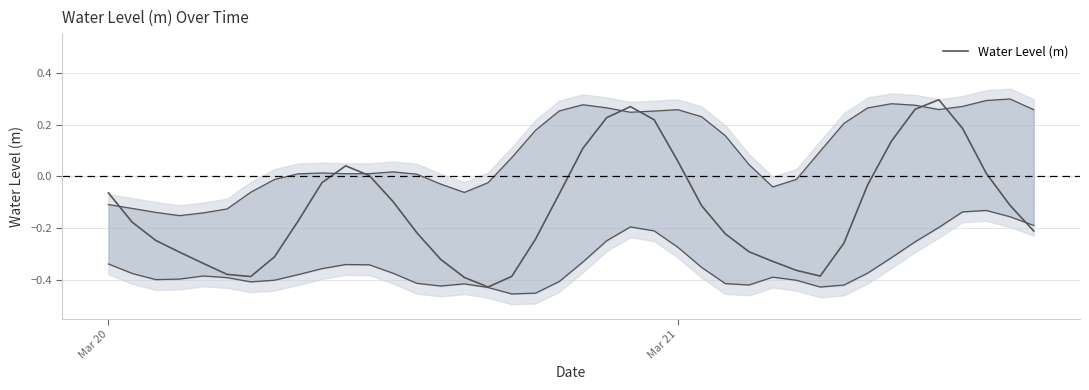

Is it true that the value at 3 is -0.4?

False